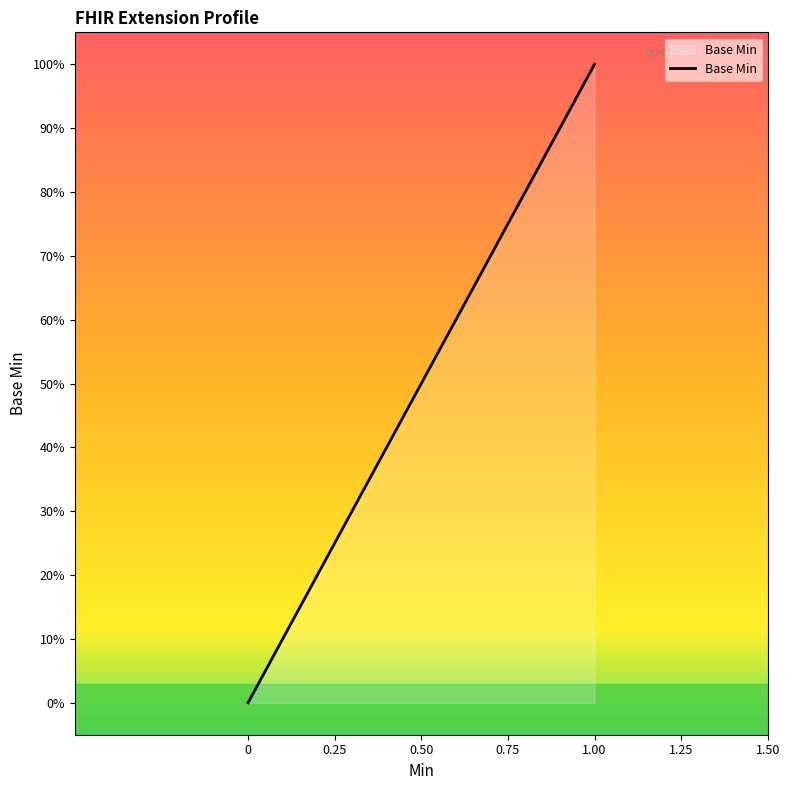

How many positive values are there?

1